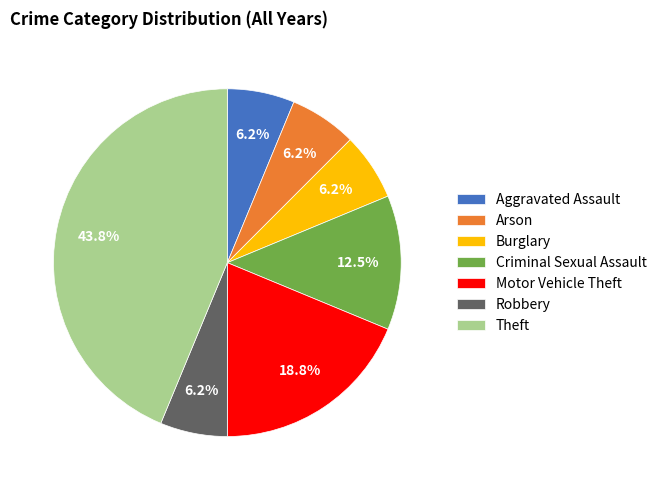

Does Robbery represent more than half of the total?

No